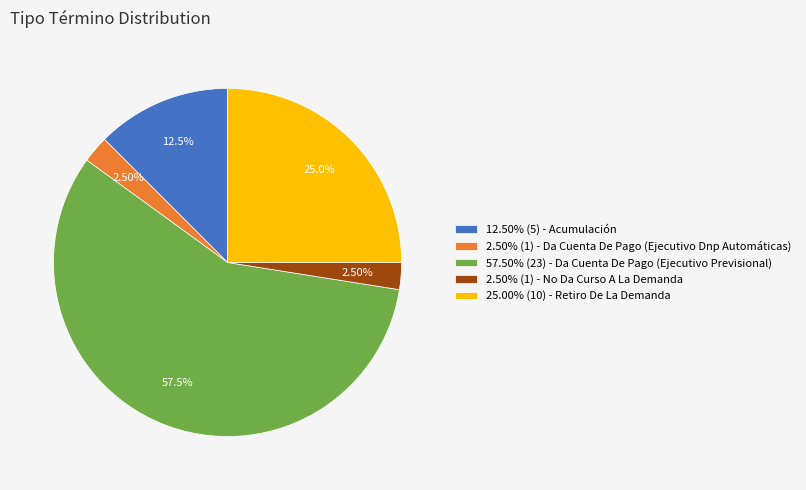

Does 12.50% (5) - Acumulación account for over 50% of the chart?

No